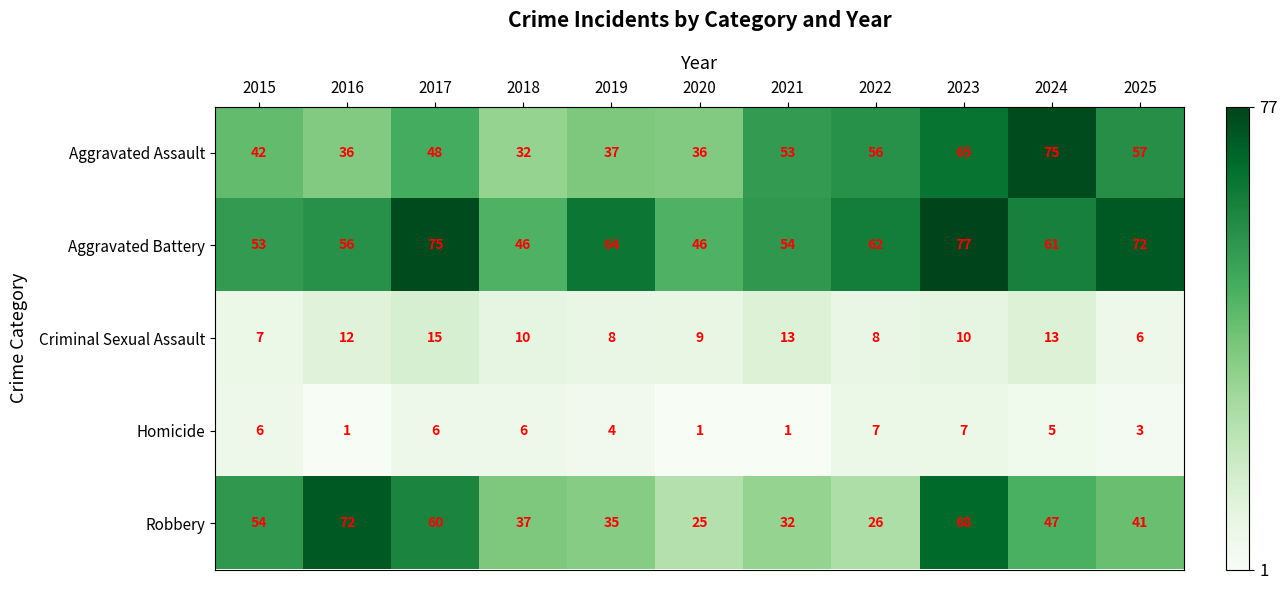

Where does the Aggravated Battery series first go above 61?

2017